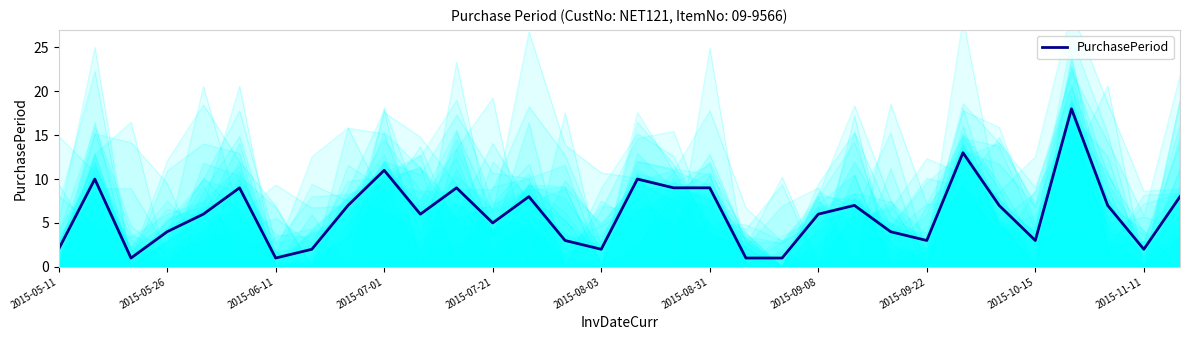

What position from the left is 25?

26